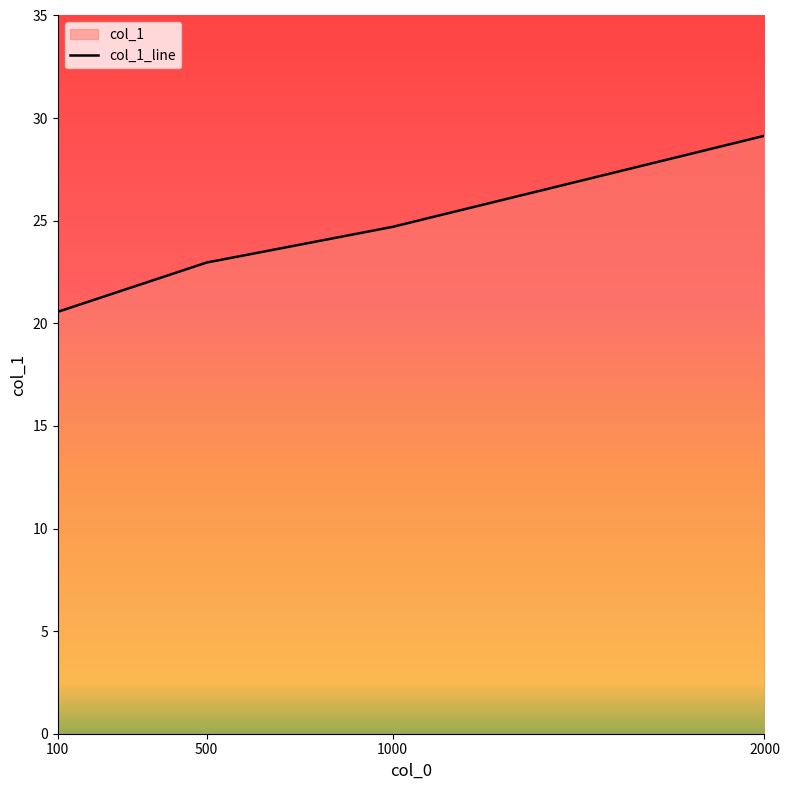

List the labels in order of value, largest first.

2000, 1000, 500, 100